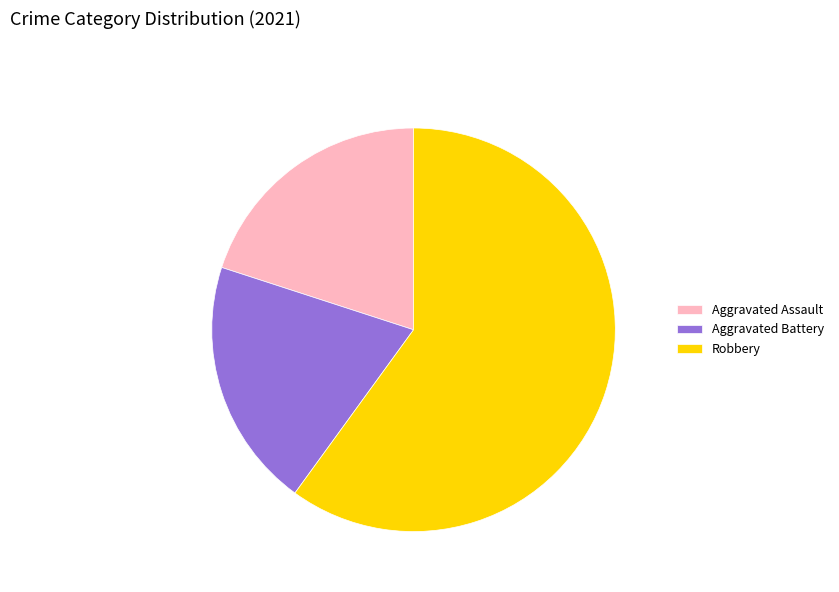

Between Aggravated Assault and Robbery, which is larger?

Robbery